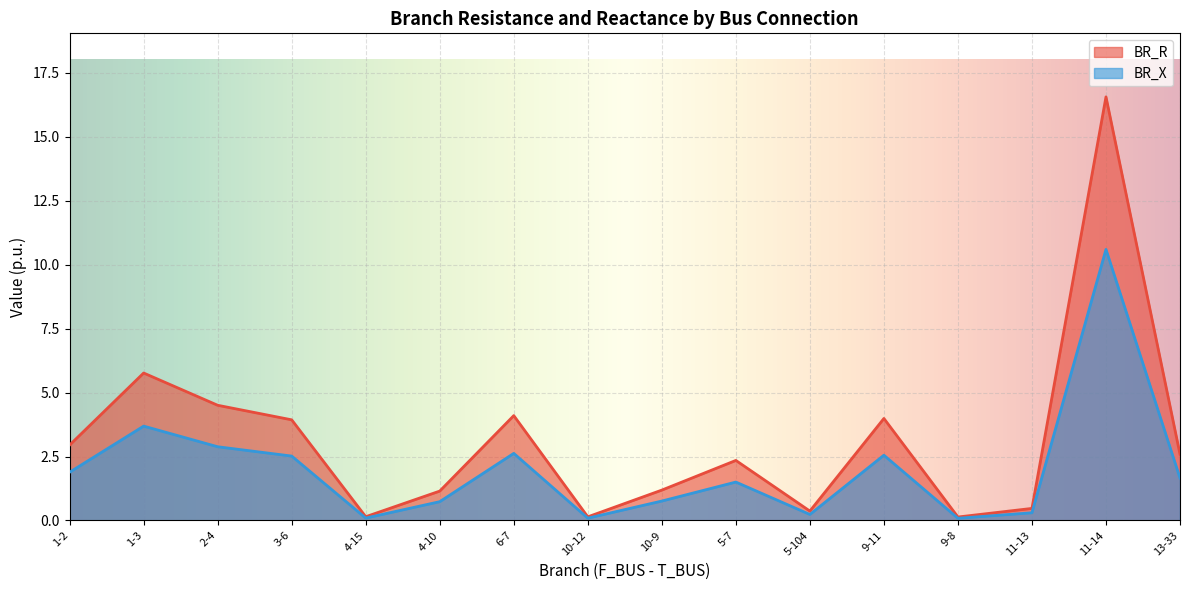

True or false: BR_R and BR_X intersect in this chart.

False